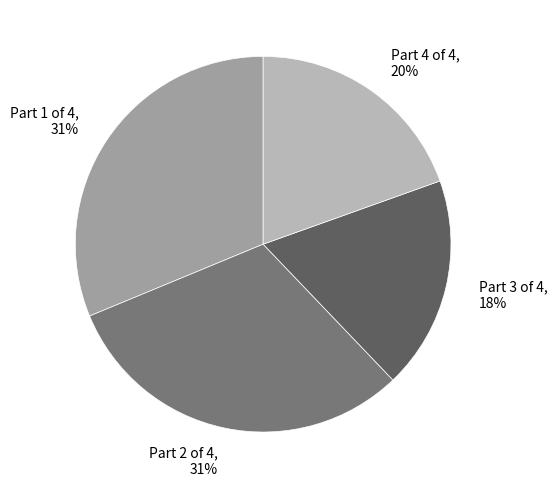

How many slices are in this pie chart?

4